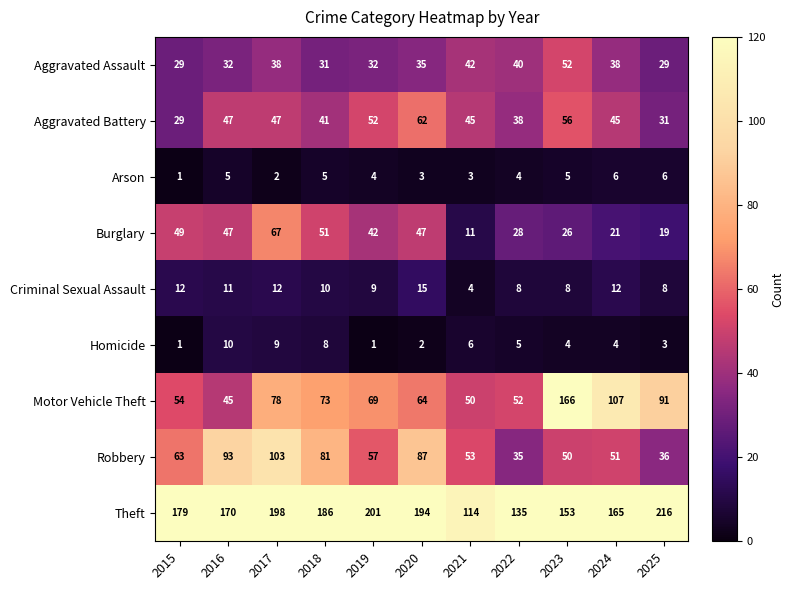

What is the spread (max minus min) of values at 2019?

200